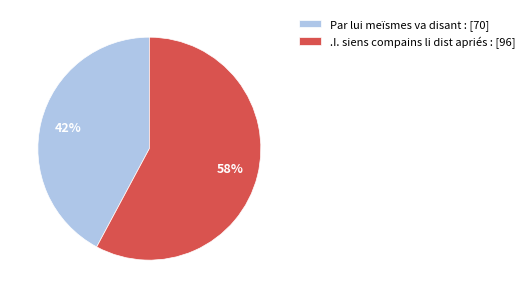

What is the ratio of the value at Par lui meïsmes va disant : to the value at .I. siens compains li dist apriés :?

0.7